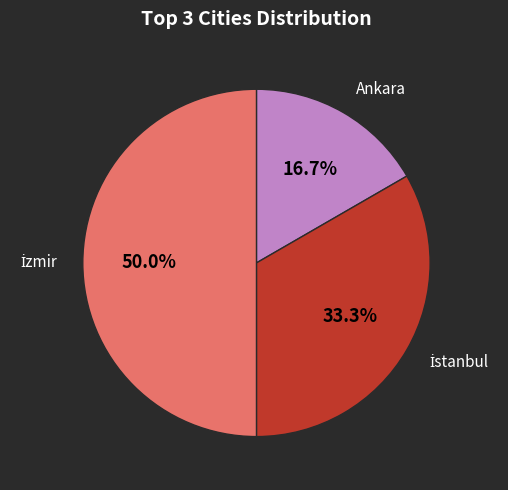

What portion of the pie excludes Ankara?

83.3%